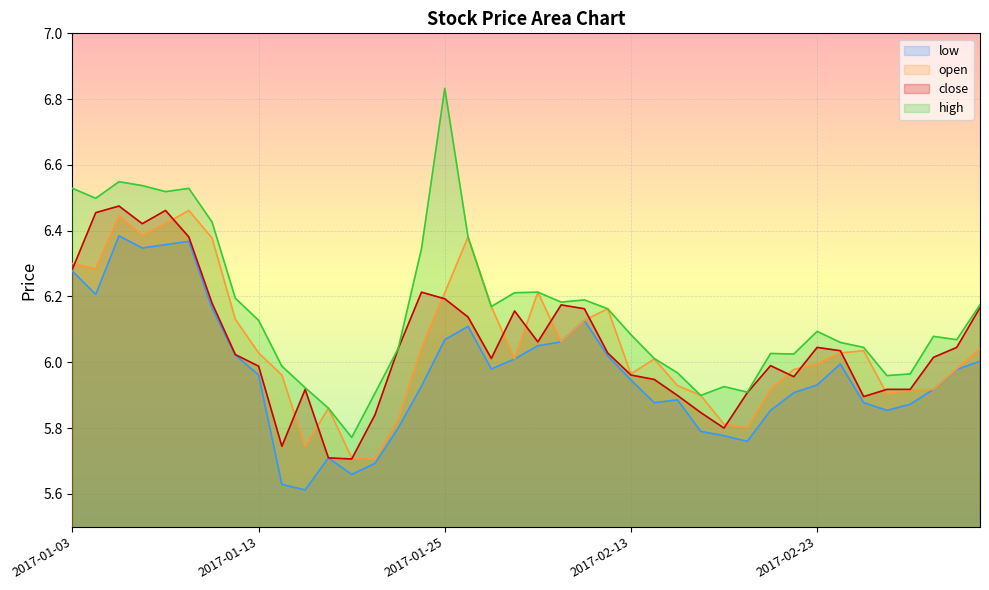

Reading right to left, what are all the values shown in this chart?

close: 6.2	6.0	6.0	5.9	5.9	5.9	6.0	6.0	6.0	6.0	5.9	5.8	5.8	5.9	5.9	6.0	6.0	6.2	6.2	6.1	6.2	6.0	6.1	6.2	6.2	6.0	5.8	5.7	5.7	5.9	5.7	6.0	6.0	6.2	6.4	6.5	6.4	6.5	6.5	6.3
open: 6.0	6.0	5.9	5.9	5.9	6.0	6.0	6.0	6.0	5.9	5.8	5.8	5.9	5.9	6.0	6.0	6.2	6.1	6.1	6.2	6.0	6.2	6.4	6.2	6.0	5.8	5.7	5.7	5.9	5.7	6.0	6.0	6.1	6.4	6.5	6.4	6.4	6.4	6.3	6.3
high: 6.2	6.1	6.1	6.0	6.0	6.0	6.1	6.1	6.0	6.0	5.9	5.9	5.9	6.0	6.0	6.1	6.2	6.2	6.2	6.2	6.2	6.2	6.4	6.8	6.3	6.0	5.9	5.8	5.9	5.9	6.0	6.1	6.2	6.4	6.5	6.5	6.5	6.5	6.5	6.5
low: 6.0	6.0	5.9	5.9	5.9	5.9	6.0	5.9	5.9	5.9	5.8	5.8	5.8	5.9	5.9	5.9	6.0	6.1	6.1	6.1	6.0	6.0	6.1	6.1	5.9	5.8	5.7	5.7	5.7	5.6	5.6	6.0	6.0	6.2	6.4	6.4	6.3	6.4	6.2	6.3